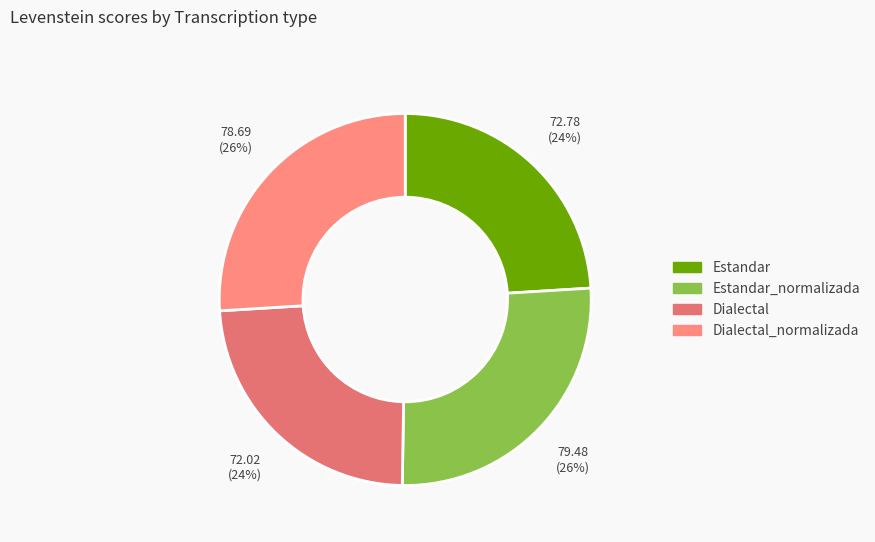

How many segments does this pie chart have?

4